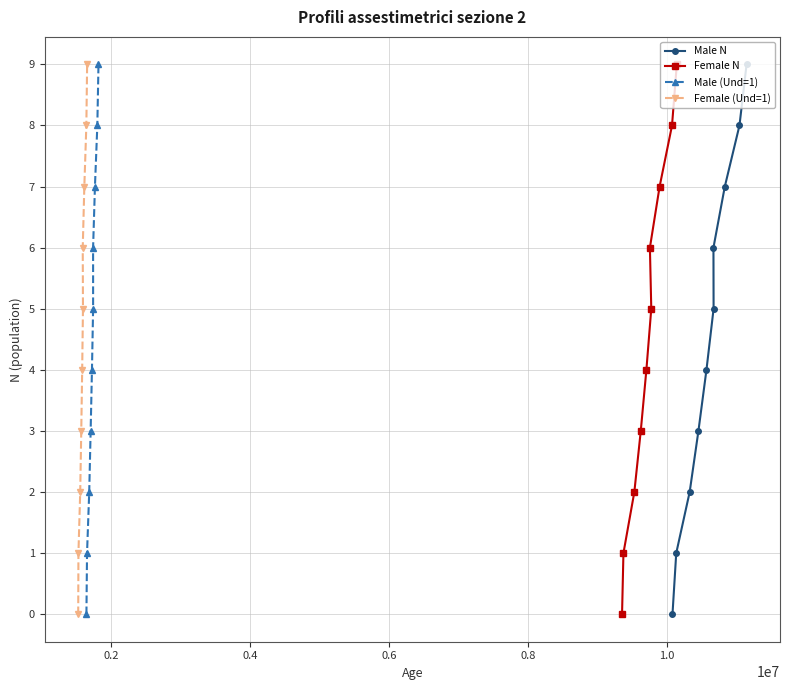

True or false: Male N and Male (Und=1) intersect in this chart.

False